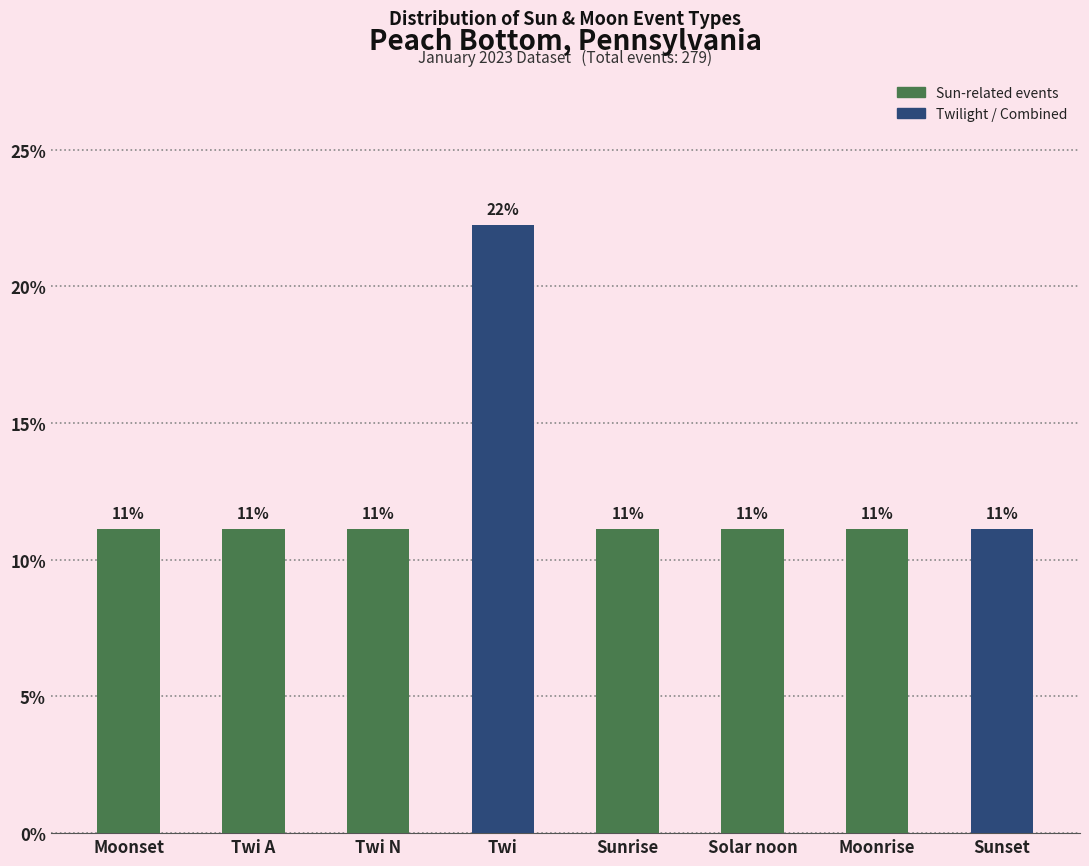

The value at Sunrise is 16.1. True or false?

False